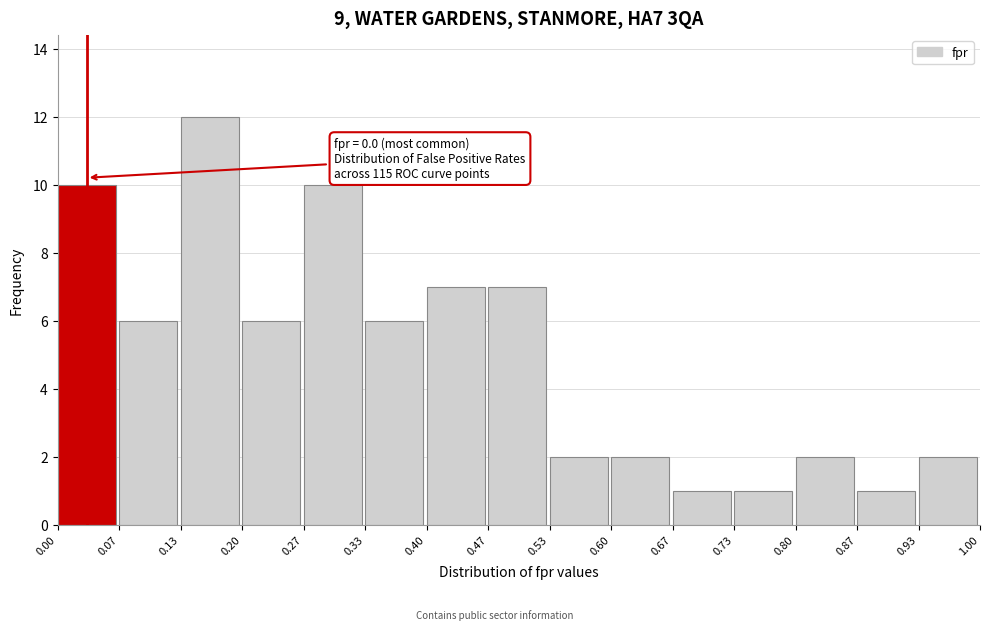

Over which range of the x-axis is the bar tallest?

0.13 to 0.20